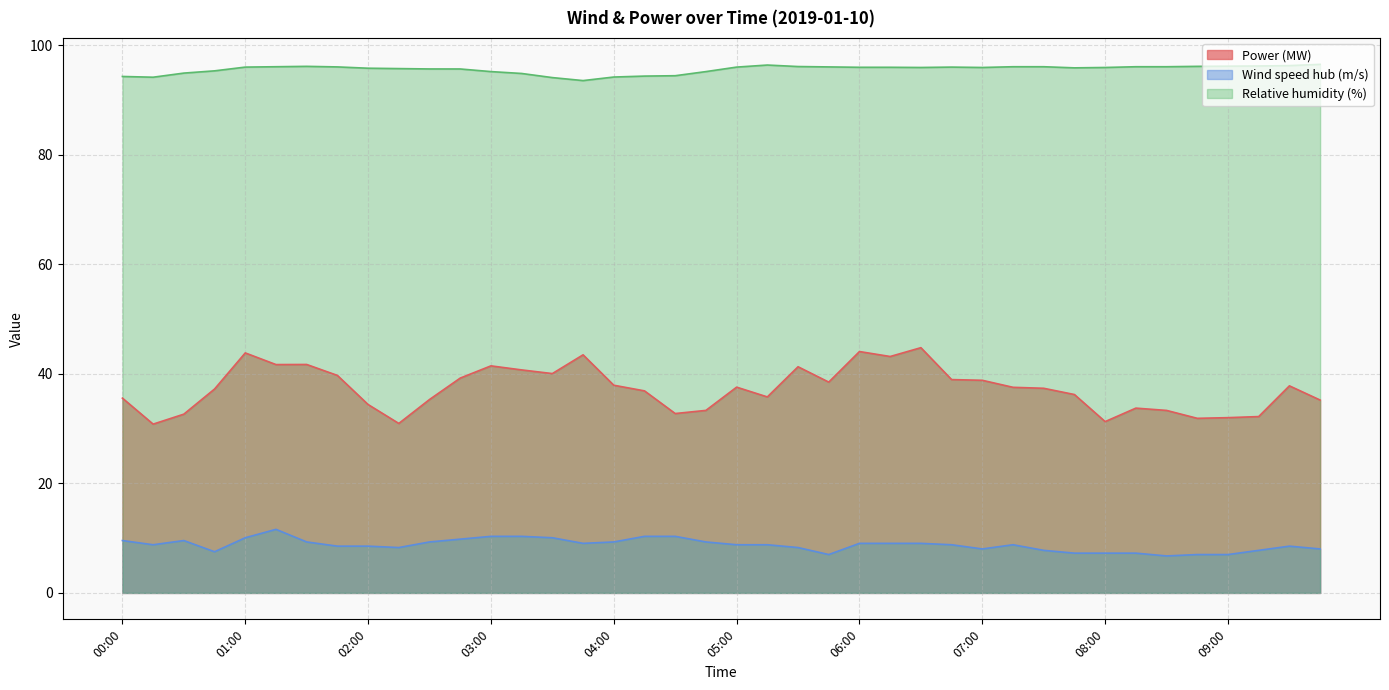

How many lines are shown in the chart?

3